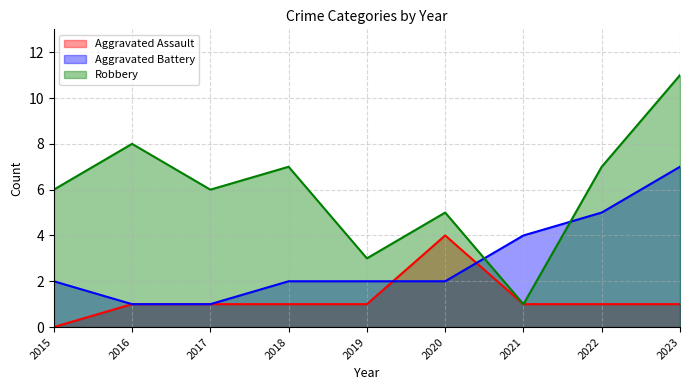

At which label does Aggravated Battery first exceed 2?

2021